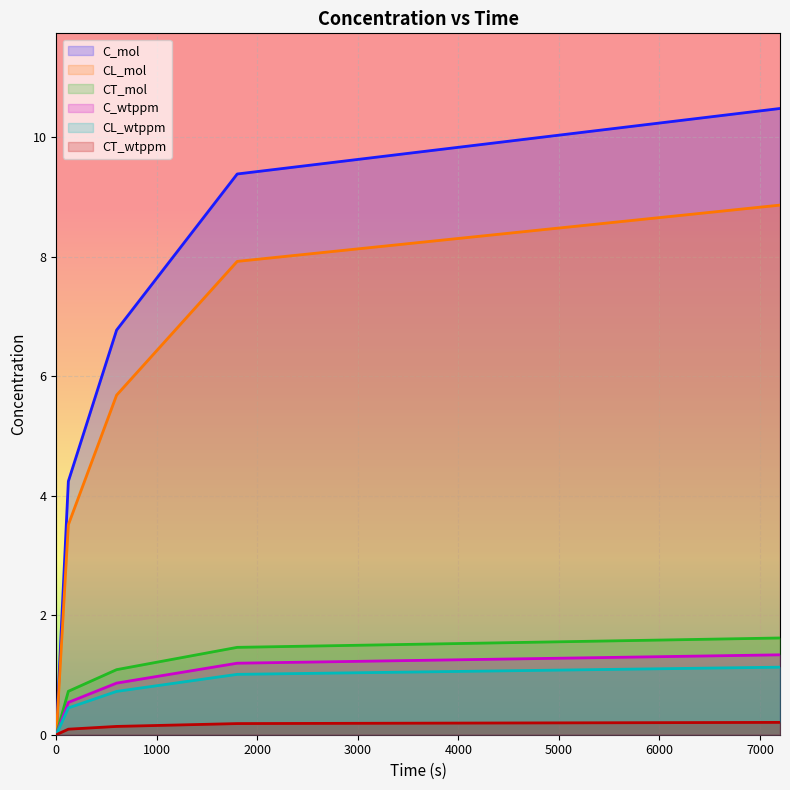

True or false: C_mol and CT_wtppm cross at least once.

False